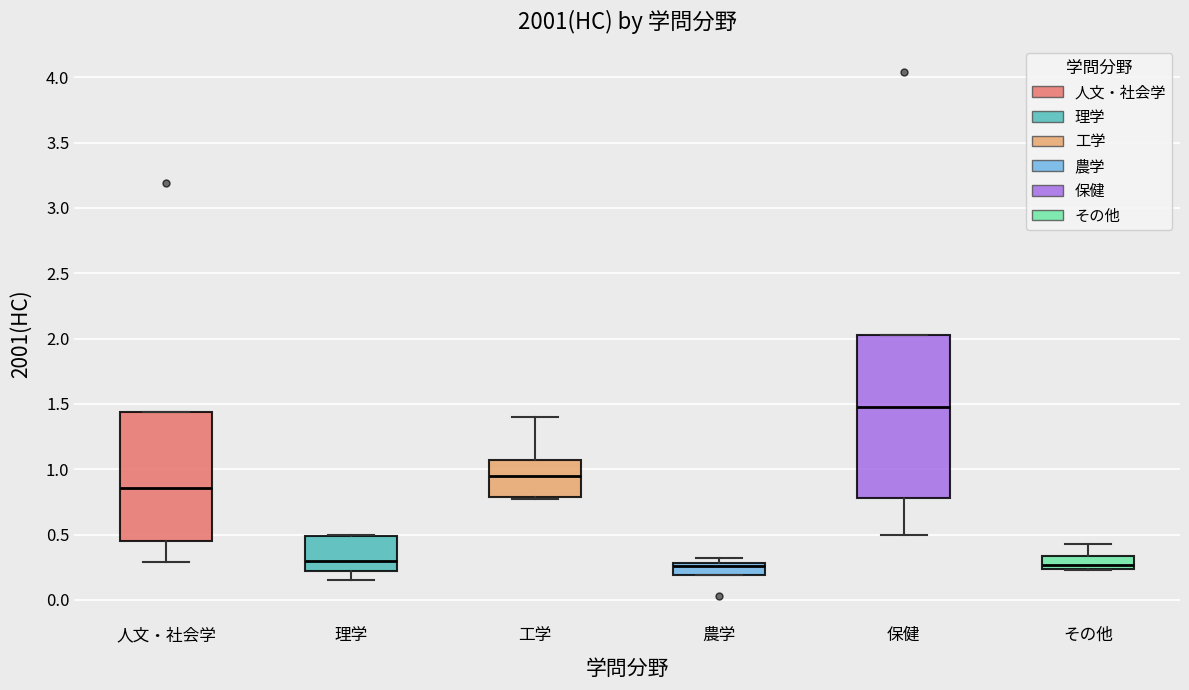

Which box is the tallest, from its lower edge to its upper edge?

保健